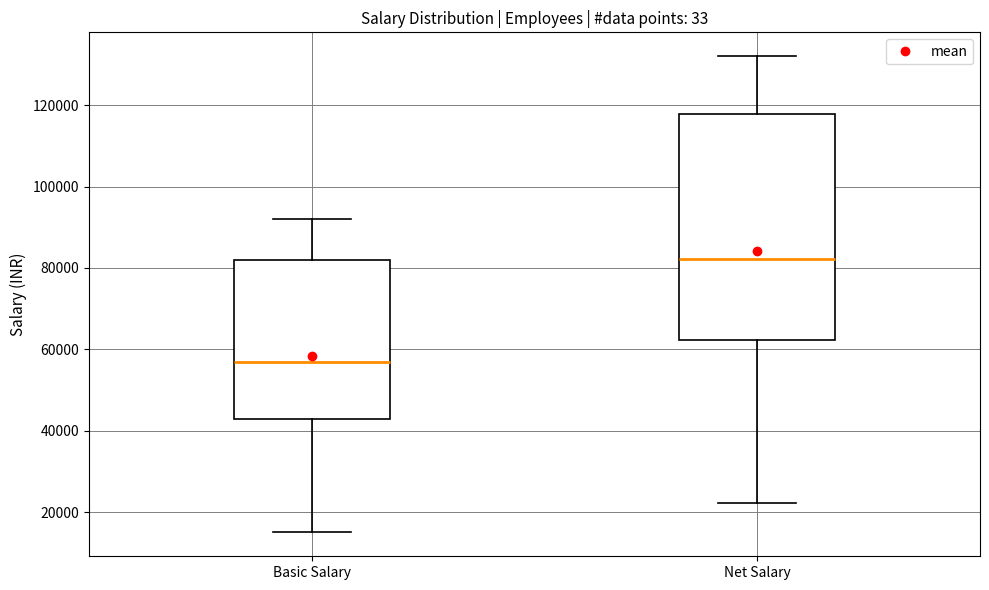

Reading left to right, read every box against the y-axis: the position of its median line, the range the box covers, and the ends of its whiskers. The values are not printed on the chart, so give them approximately, as read against the axis.

Basic Salary: median 58000, box 44000 to 82000, whiskers 16000 to 92000
Net Salary: median 82000, box 62000 to 118000, whiskers 22000 to 132000